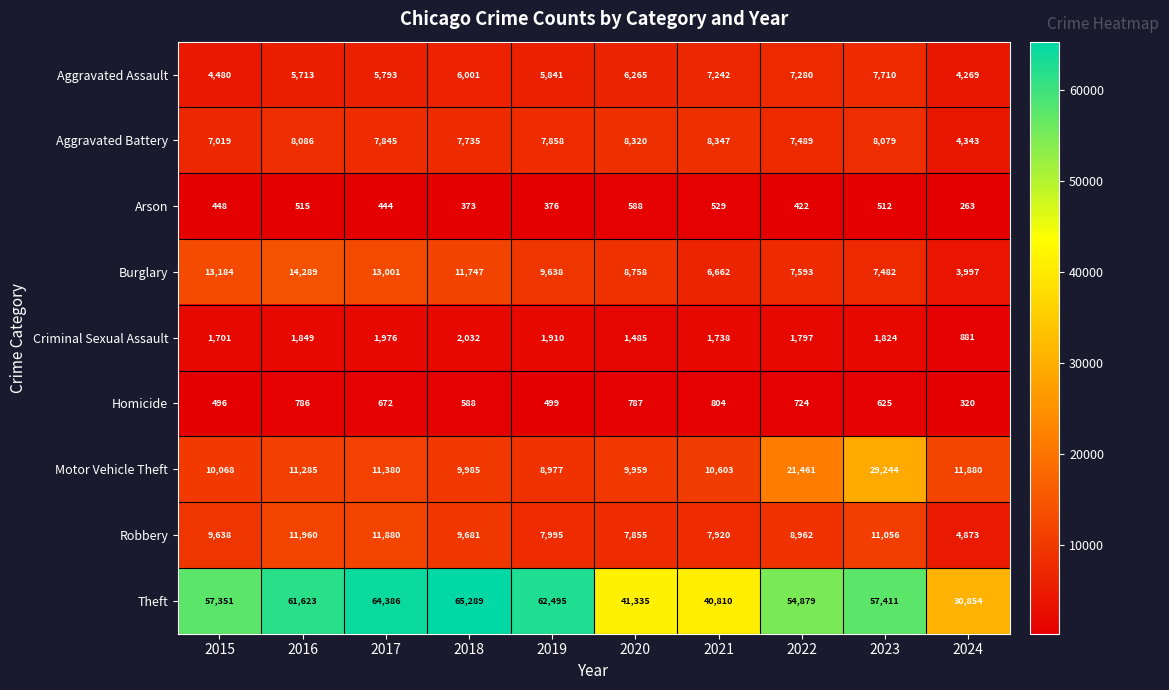

The Arson series shows 772 at 2020. True or false?

False